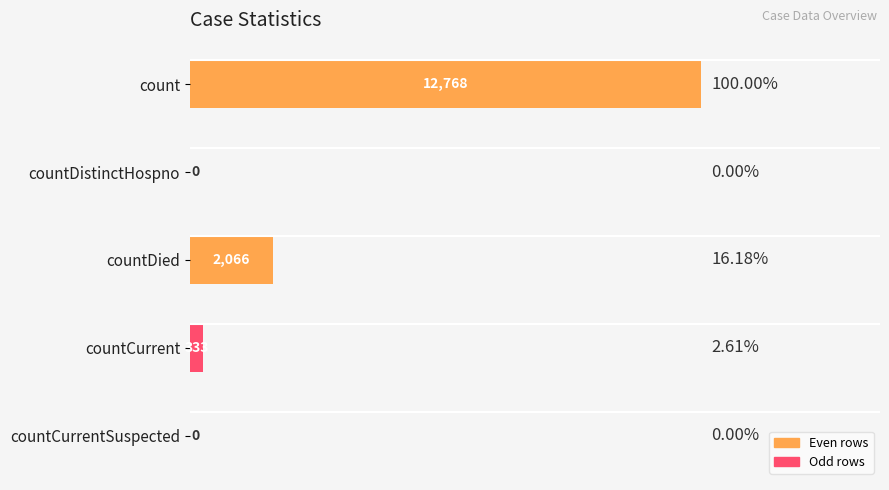

What is the maximum value shown in the chart?

12768